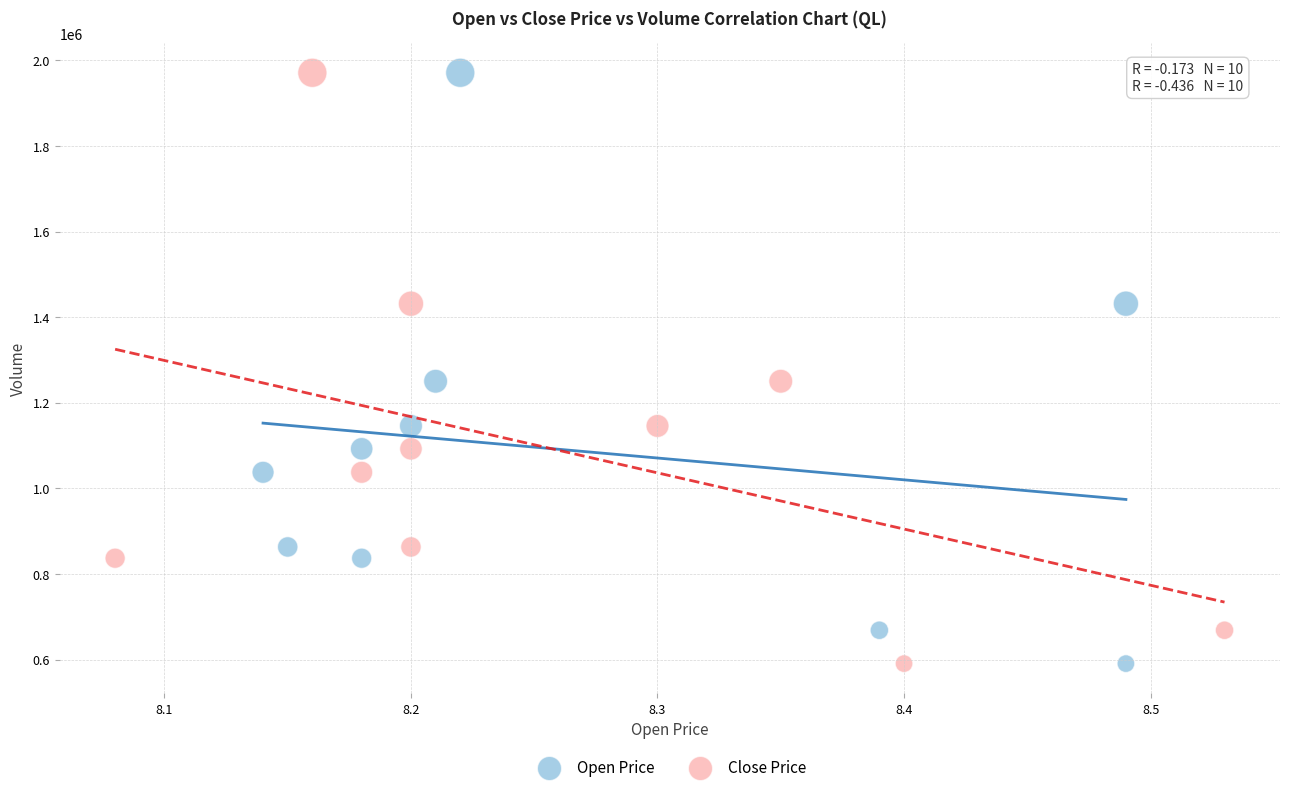

What are all the series names shown in the legend?

Open Price, Close Price